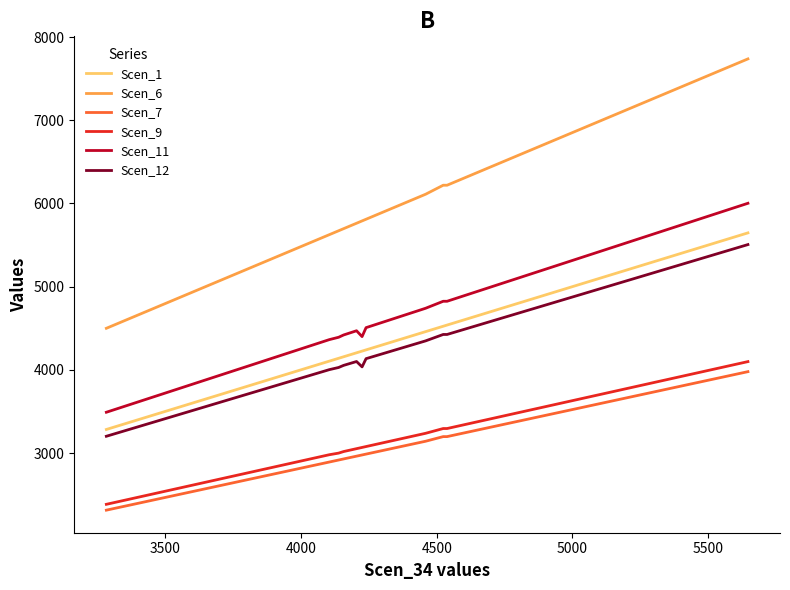

What is the difference between the maximum and minimum values in the Scen_11 series?

2512.0